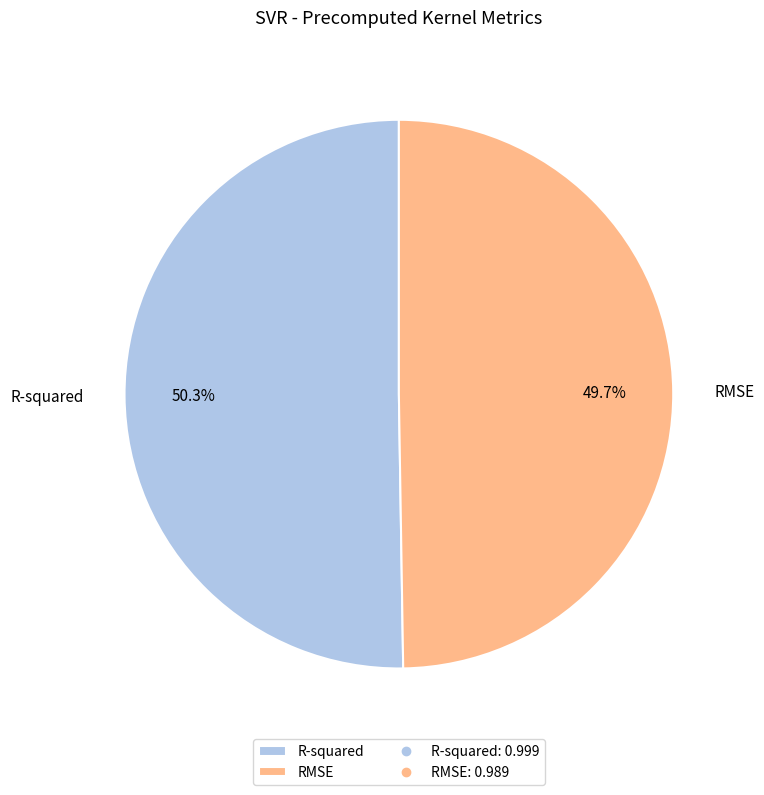

Is it true that R-squared is 57% of the pie?

False